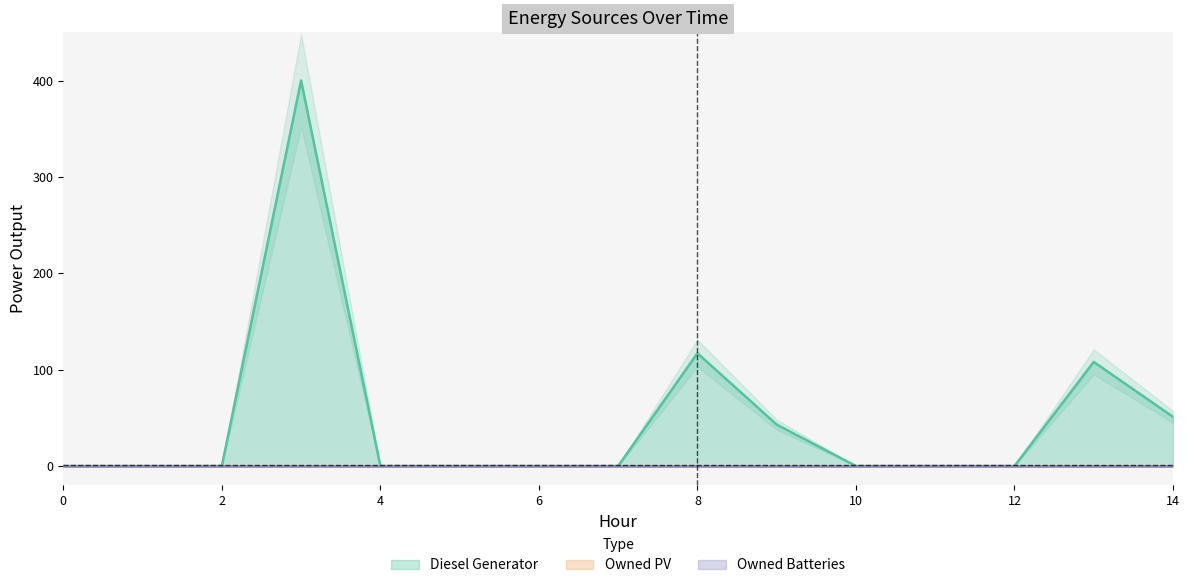

Reading left to right, extract all data points from this chart.

Diesel Generator: 0=0.0	1=0.0	2=0.0	3=400.0	4=0.0	5=0.0	6=0.0	7=0.0	8=117.0	9=43.0	10=0.0	11=0.0	12=0.0	13=108.0	14=51.0
Owned PV: 0=0.0	1=0.0	2=0.0	3=0.0	4=0.0	5=0.0	6=0.0	7=0.0	8=0.0	9=0.0	10=0.0	11=0.0	12=0.0	13=0.0	14=0.0
Owned Batteries: 0=0.0	1=0.0	2=0.0	3=0.0	4=0.0	5=0.0	6=0.0	7=0.0	8=0.0	9=0.0	10=0.0	11=0.0	12=0.0	13=0.0	14=0.0